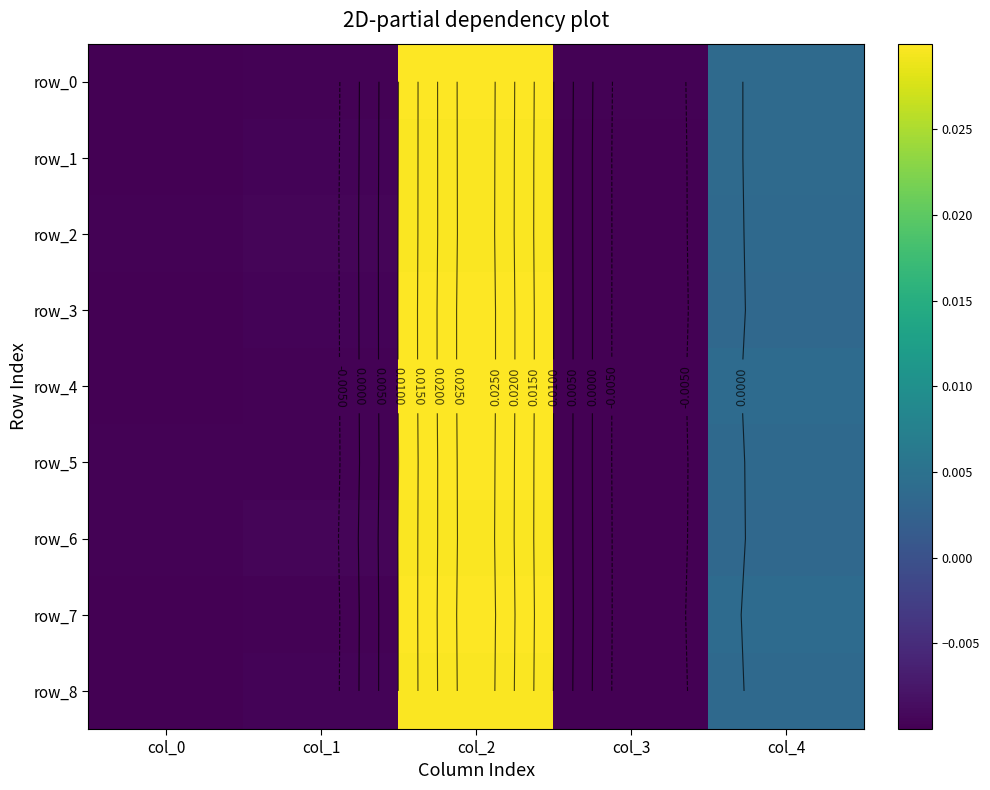

True or false: row_3 has a value of -0.0 at col_0.

True